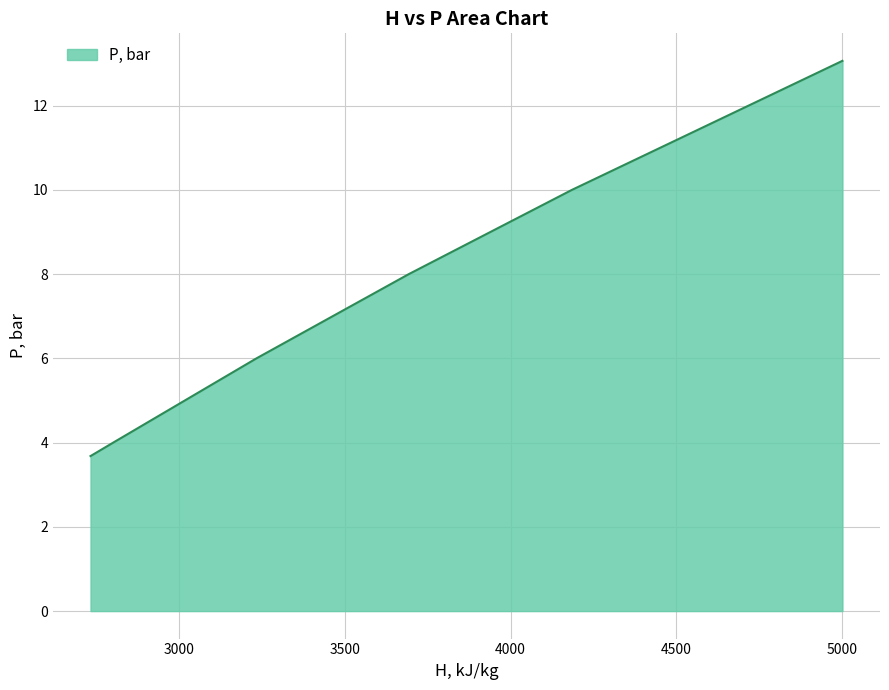

What is the greatest value displayed?

13.1